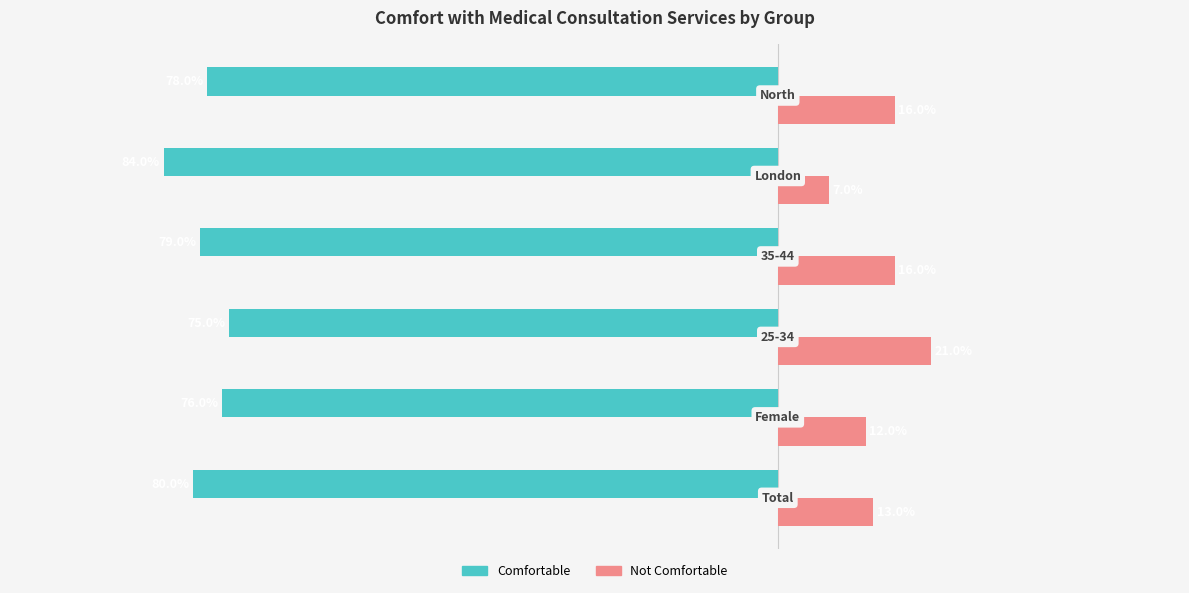

What are all the series names shown in the legend?

Comfortable, Not Comfortable